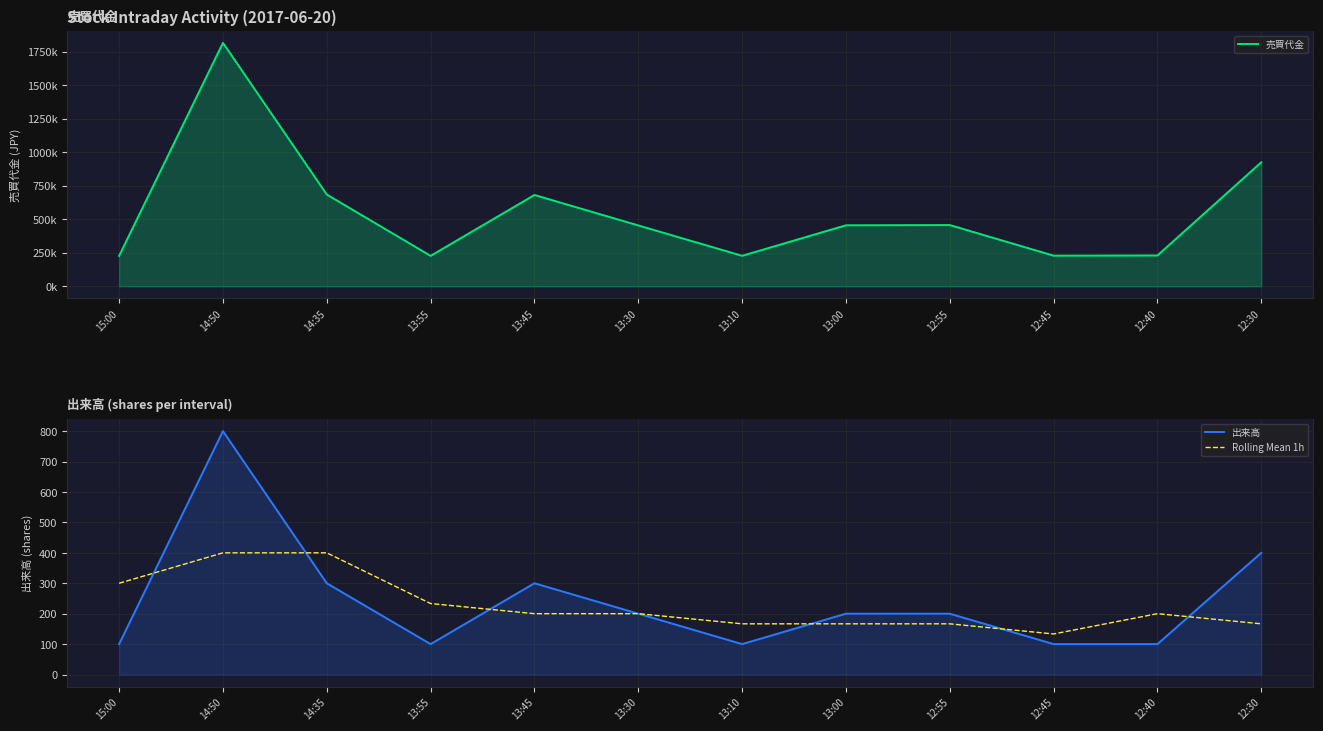

How many lines are shown in the chart?

3